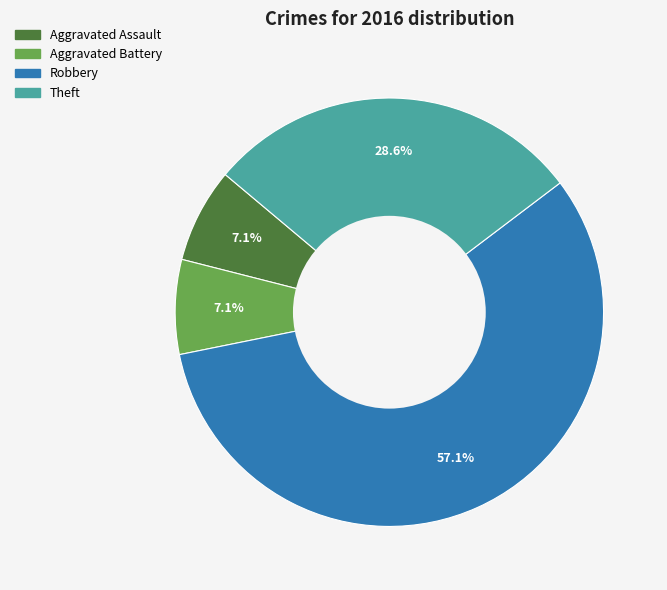

What percentage do Aggravated Battery and Theft together represent?

35.7%